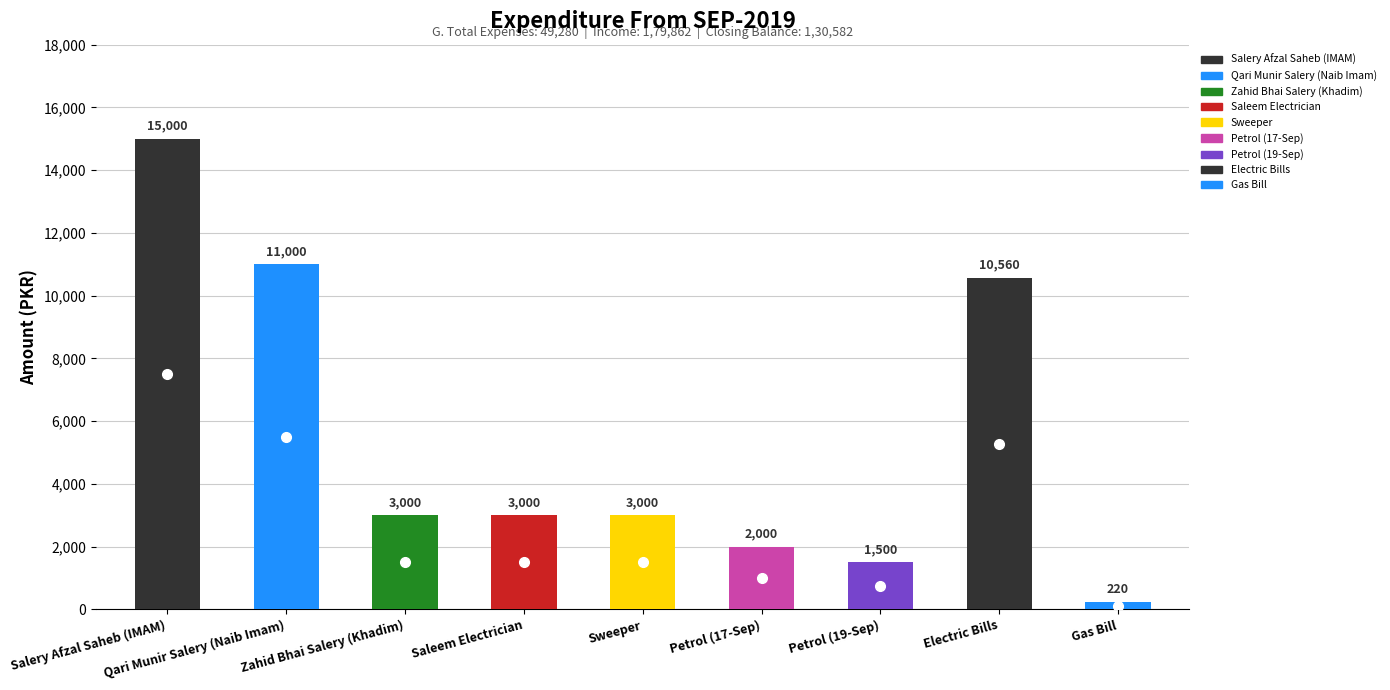

Rank the categories by value from highest to lowest.

Salery Afzal Saheb (IMAM), Qari Munir Salery (Naib Imam), Electric Bills, Zahid Bhai Salery (Khadim), Saleem Electrician, Sweeper, Petrol (17-Sep), Petrol (19-Sep), Gas Bill